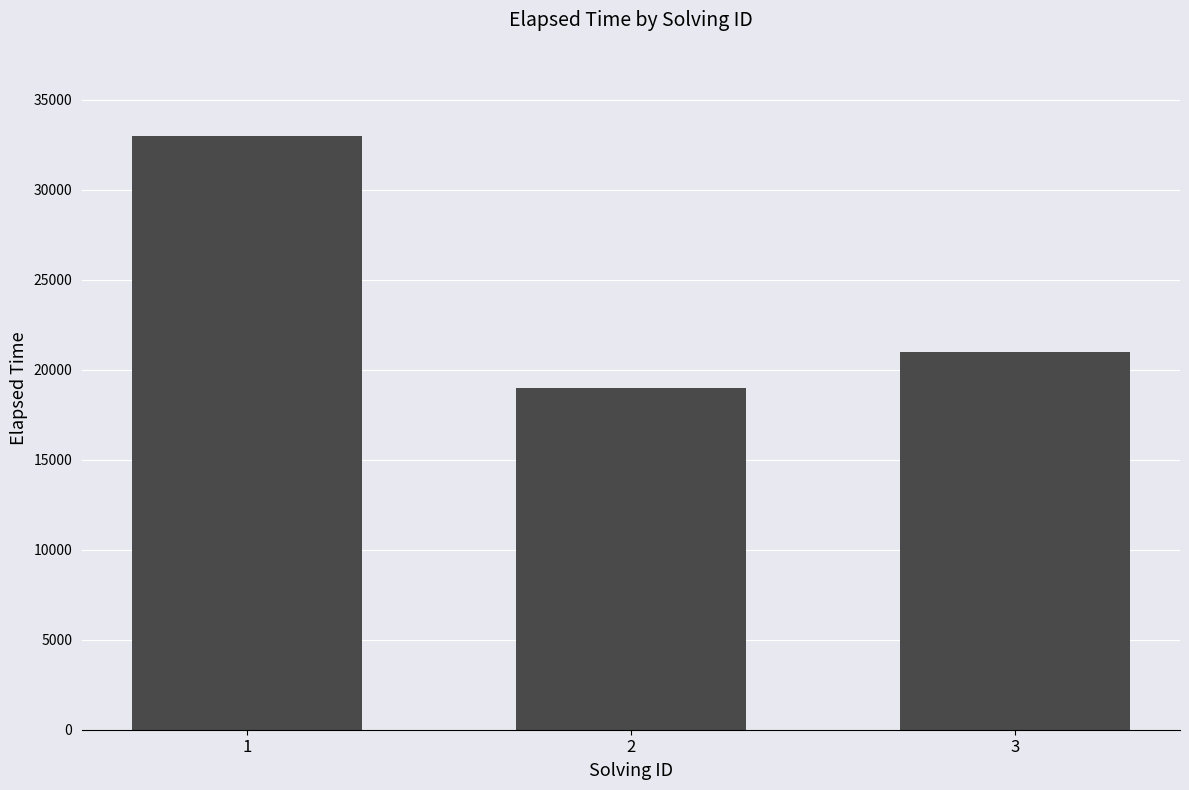

Which has a higher value, 3 or 2?

3